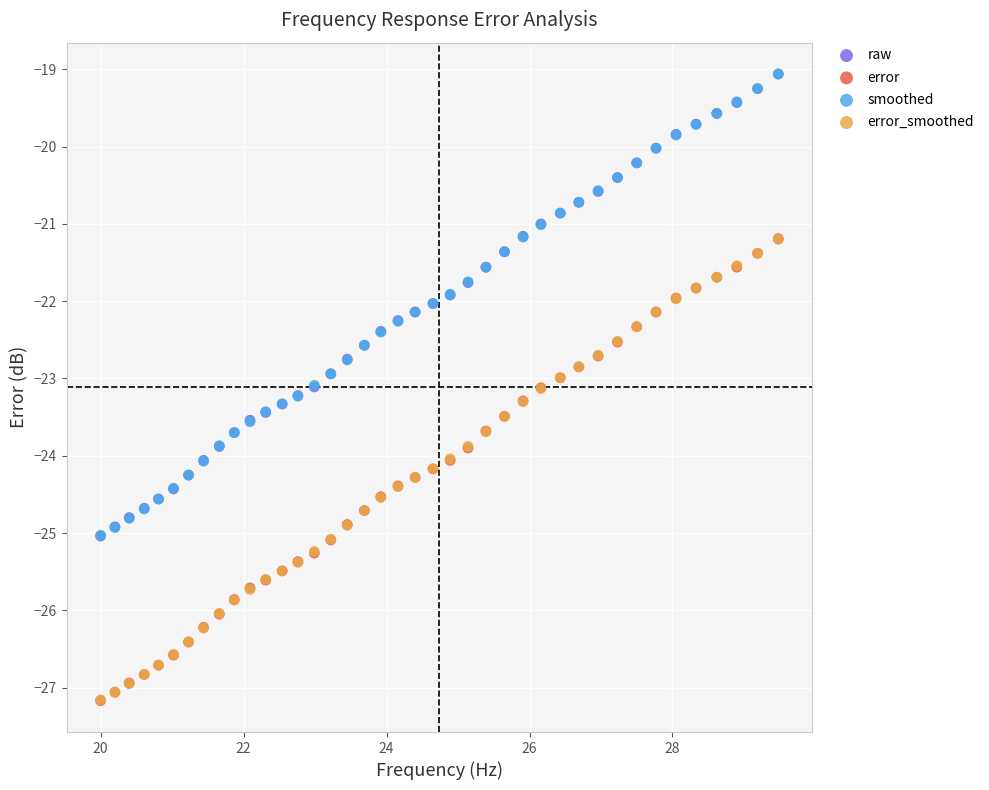

What are all the series names shown in the legend?

raw, error, smoothed, error_smoothed